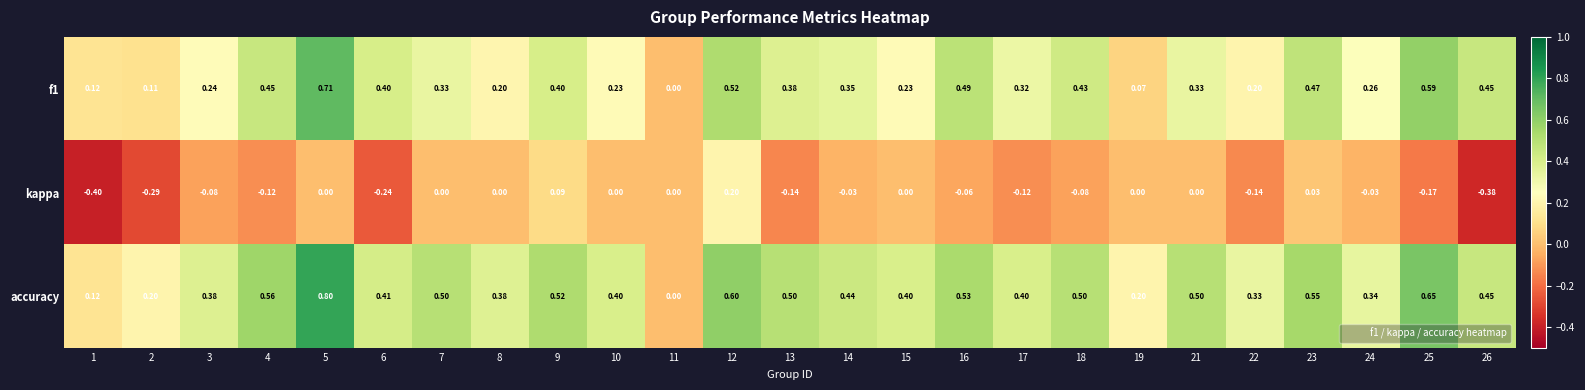

Which series has the largest range (max minus min)?

accuracy